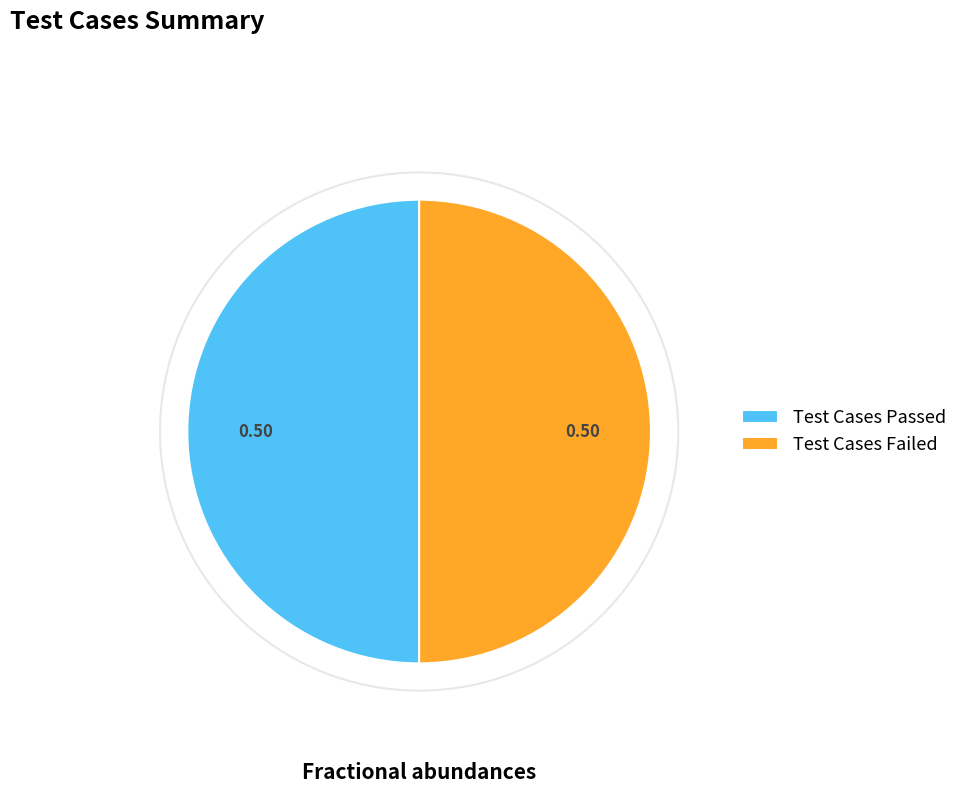

Combined, do Test Cases Failed and Test Cases Passed account for over 50%?

Yes